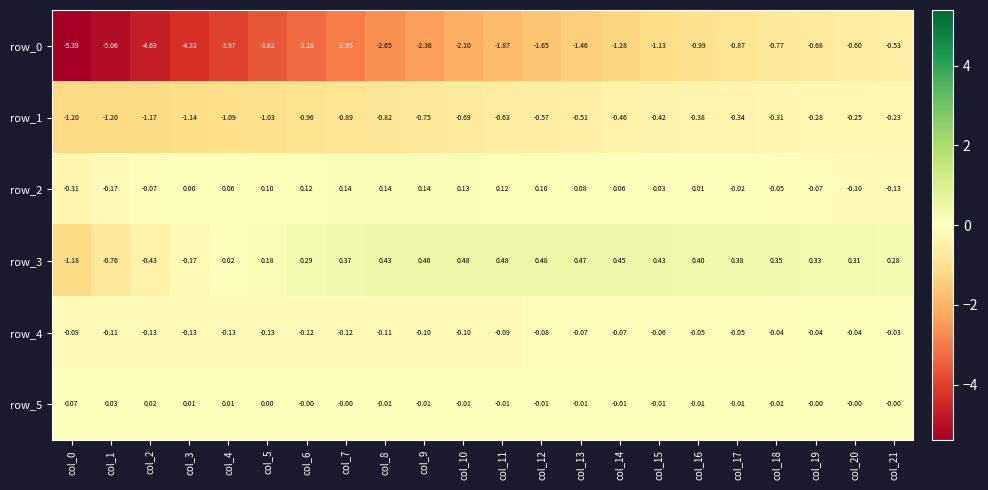

What is the minimum value for row_4?

-0.1